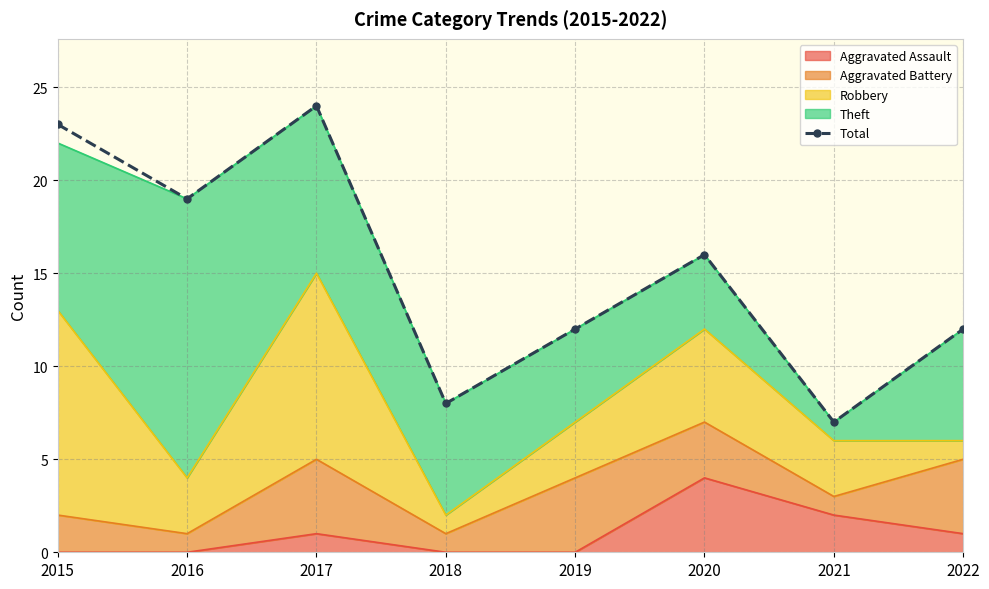

How many values exceed 16?

3